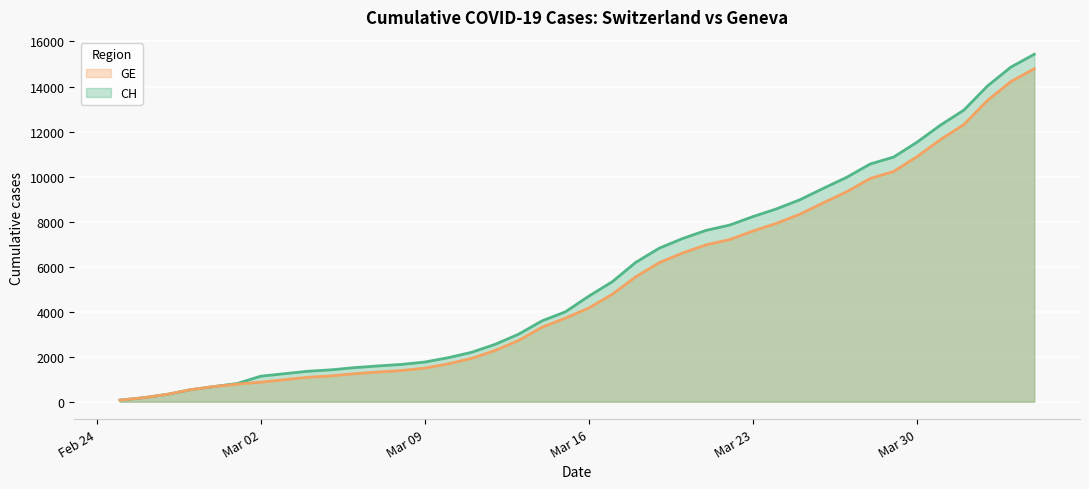

Reading left to right, transcribe all the data shown in this chart.

CH: 72	177	325	532	673	810	1133	1243	1352	1416	1514	1589	1656	1762	1955	2195	2548	2998	3590	3993	4691	5330	6190	6818	7249	7610	7844	8223	8564	8970	9477	9969	10558	10867	11529	12287	12955	14021	14862	15433
GE: 72	177	325	532	673	780	868	977	1084	1148	1243	1318	1385	1491	1684	1924	2277	2717	3309	3712	4164	4773	5548	6176	6607	6968	7202	7581	7922	8328	8835	9327	9916	10225	10887	11645	12313	13379	14220	14791